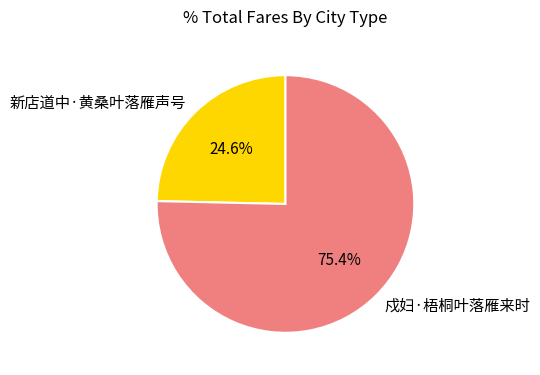

True or false: 新店道中·黄桑叶落雁声号 accounts for 25% of the total.

True